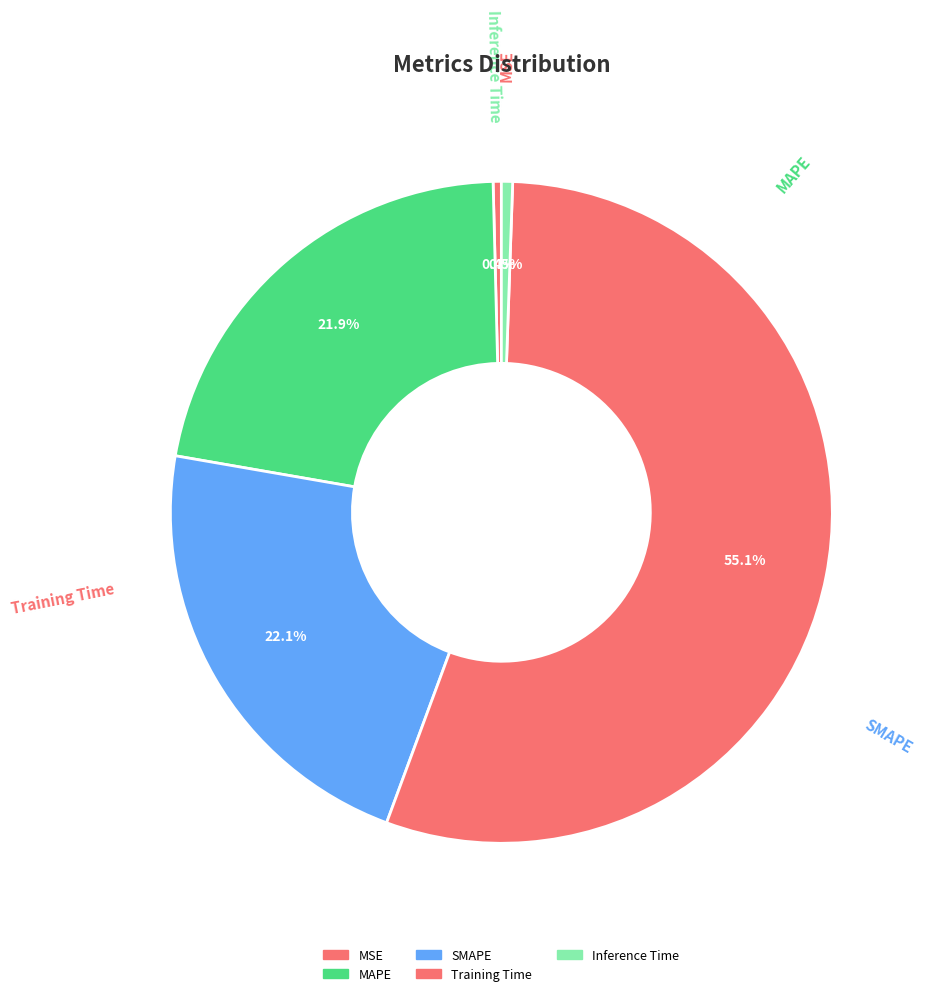

Rank the categories by value from lowest to highest.

MSE, Inference Time, MAPE, SMAPE, Training Time